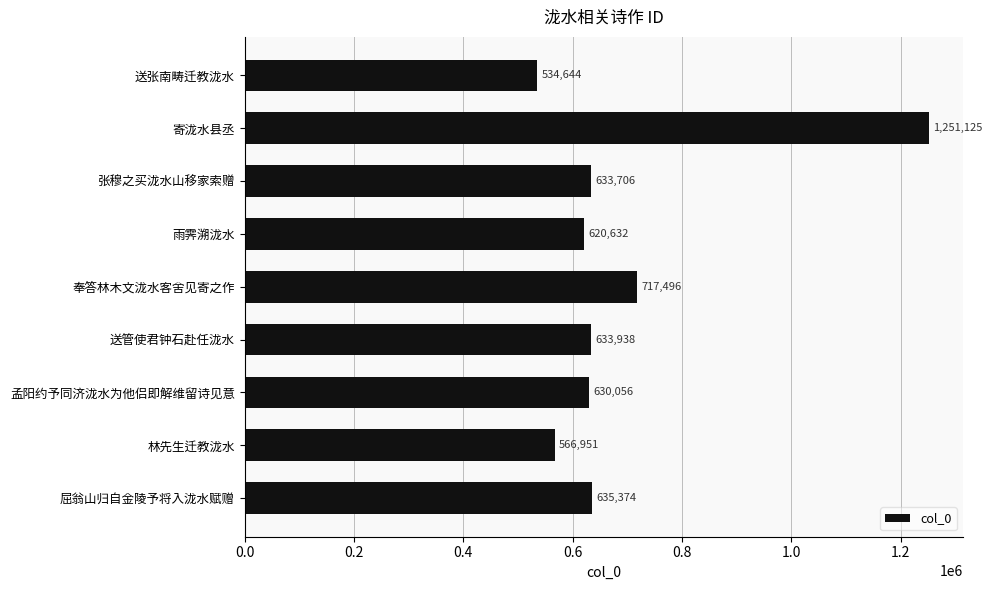

What is the sum of all values?

6223922